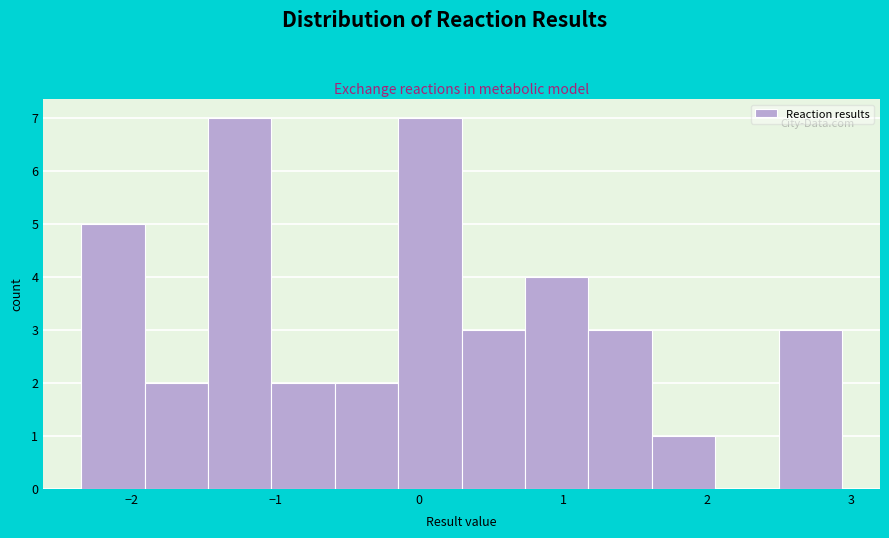

Reading left to right, transcribe this chart: for each bar, give the range it covers on the x-axis and its height. Neither the bar edges nor the heights are printed on the chart, so give them approximately, as read against the axes.

-2.3 to -1.9: 5
-1.9 to -1.5: 2
-1.5 to -1.0: 7
-1.0 to -0.6: 2
-0.6 to -0.1: 2
-0.1 to 0.3: 7
0.3 to 0.7: 3
0.7 to 1.2: 4
1.2 to 1.6: 3
1.6 to 2.1: 1
2.1 to 2.5: 0
2.5 to 2.9: 3